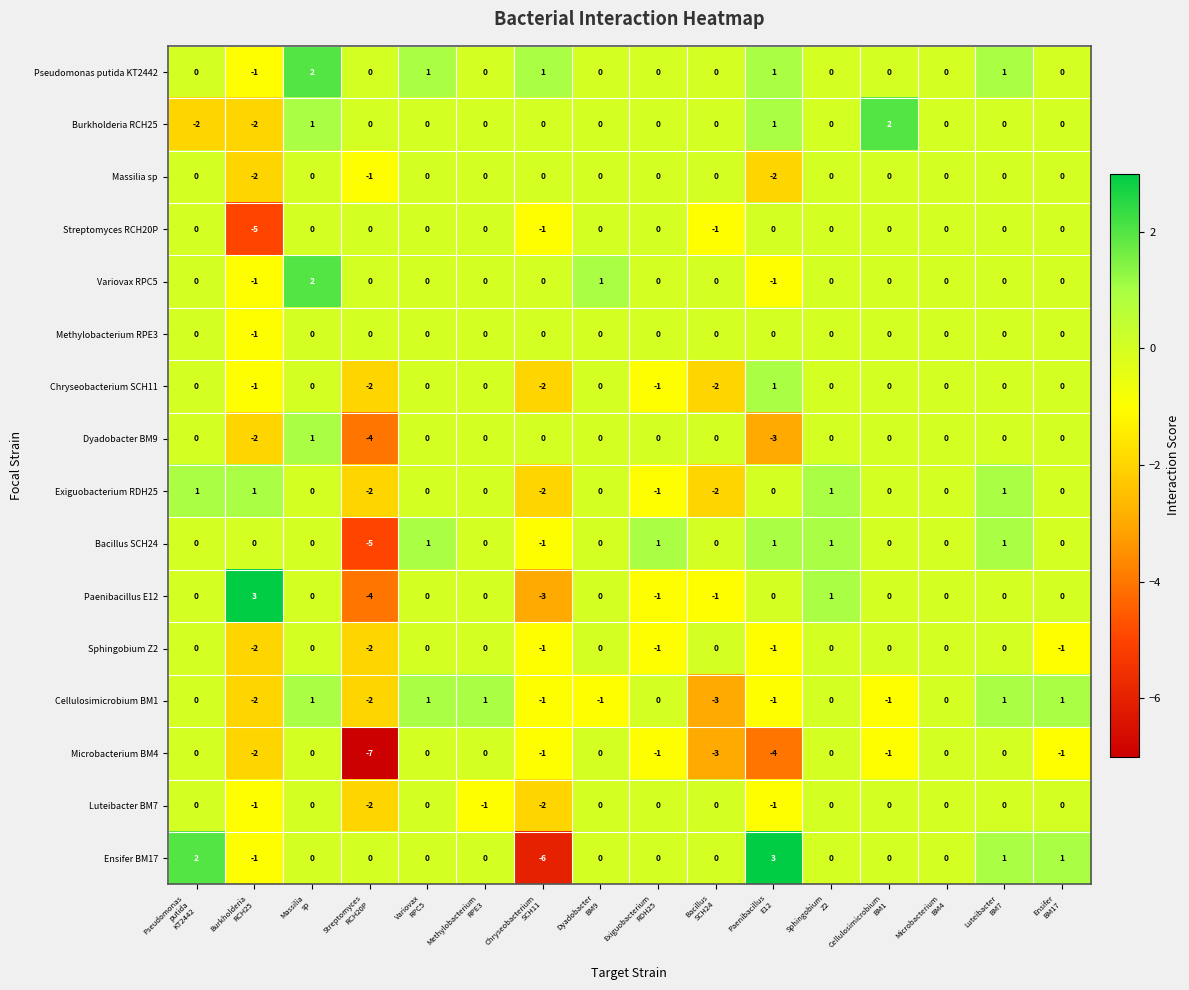

What is the difference between the highest and lowest values at Bacillus
SCH24?

3